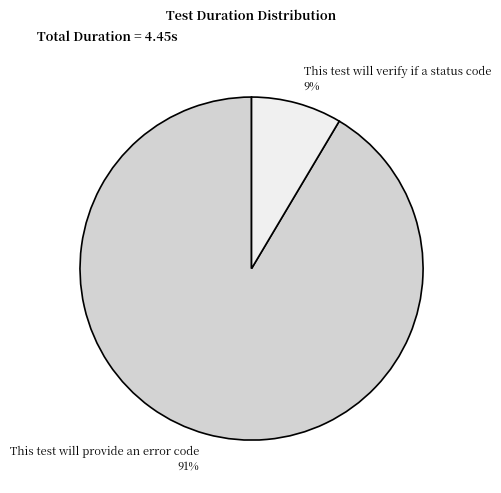

The This test will provide an error code slice represents 91% of the pie. True or false?

True